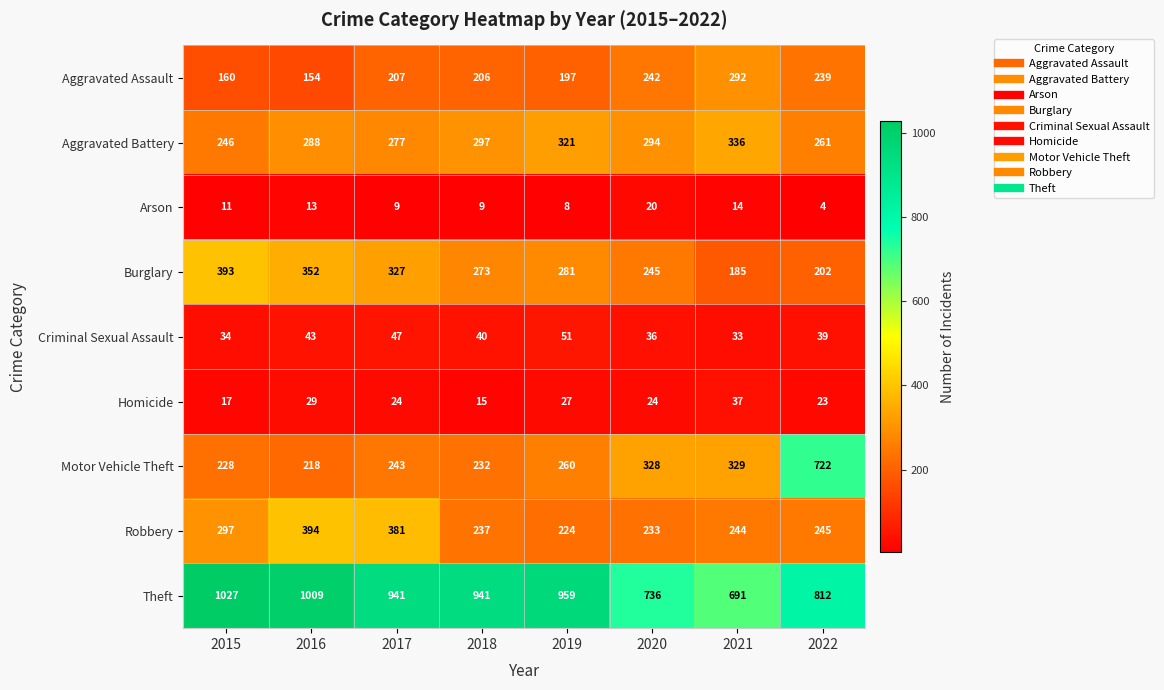

True or false: Burglary has a value of 281 at 2019.

True